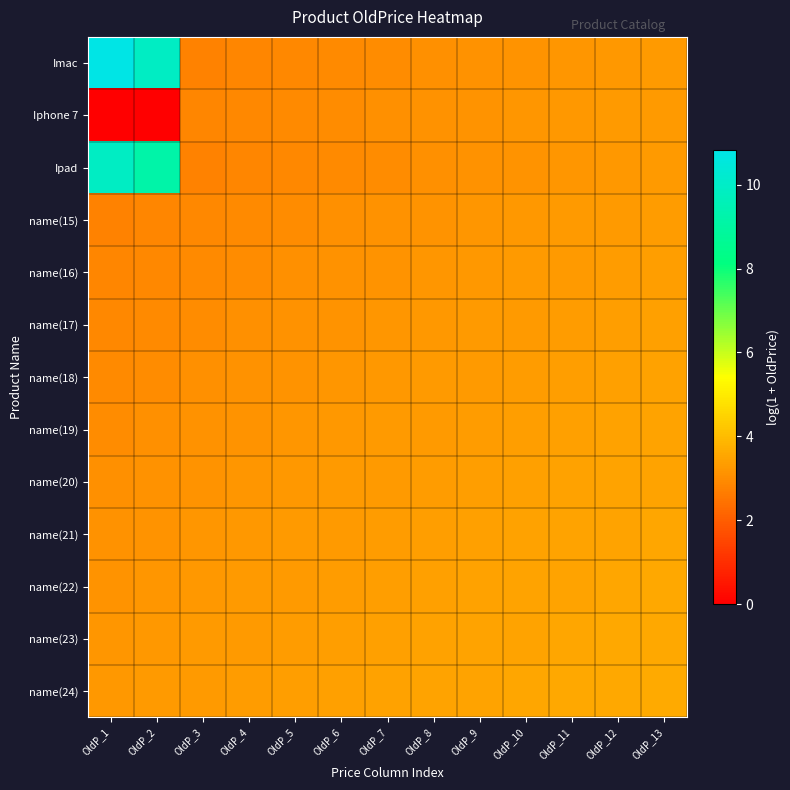

What is the maximum value shown in the chart?

10.8